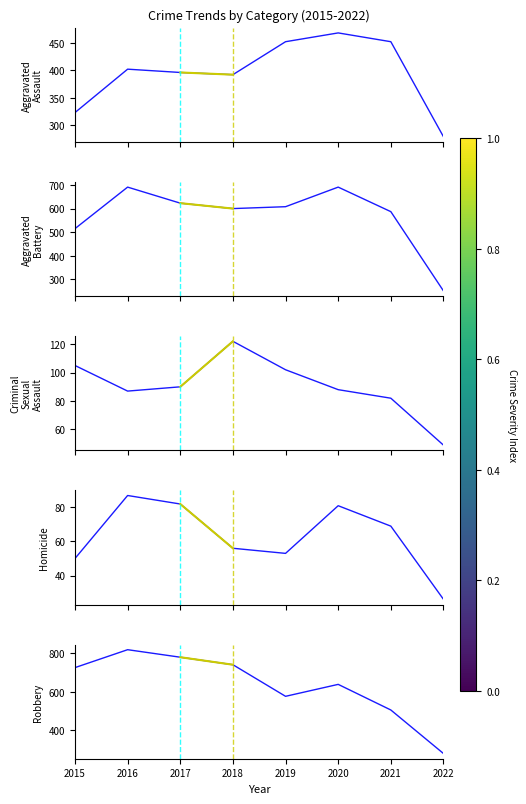

Count the number of data series in this chart.

5